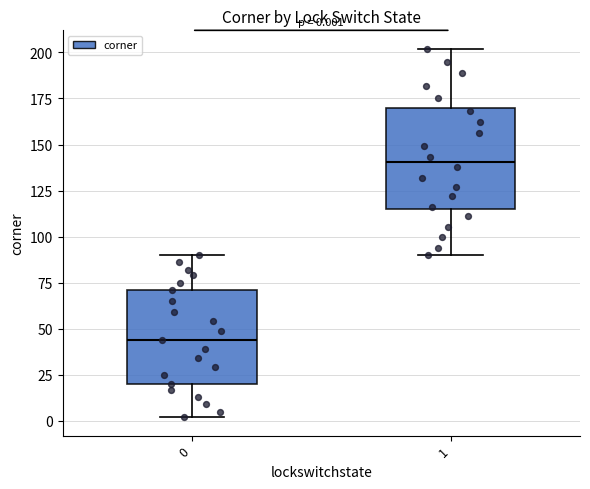

Which box's median line is the lowest?

0